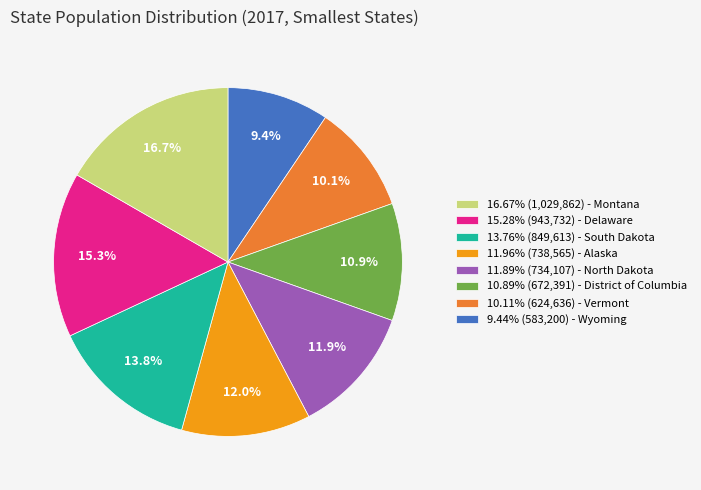

Do 9.44% (583,200) - Wyoming and 11.96% (738,565) - Alaska together represent more than half of the pie?

No